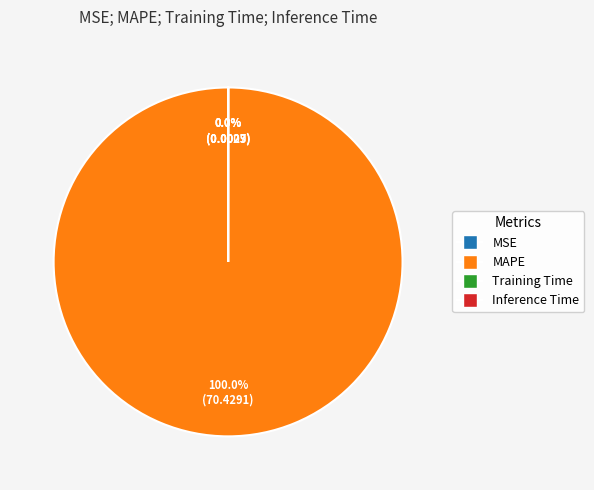

Combined, do Training Time and MSE account for over 50%?

No